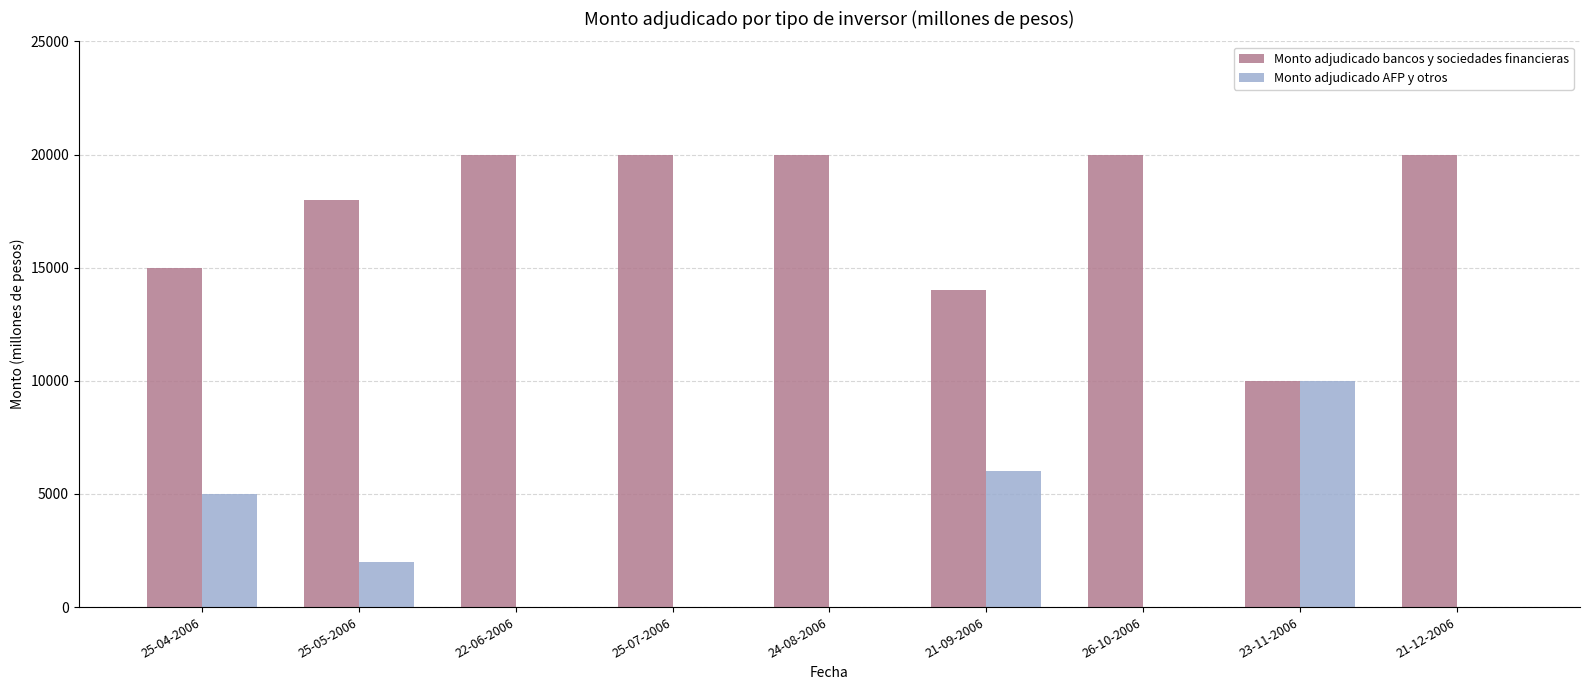

Which series has the largest total across all categories?

Monto adjudicado bancos y sociedades financieras